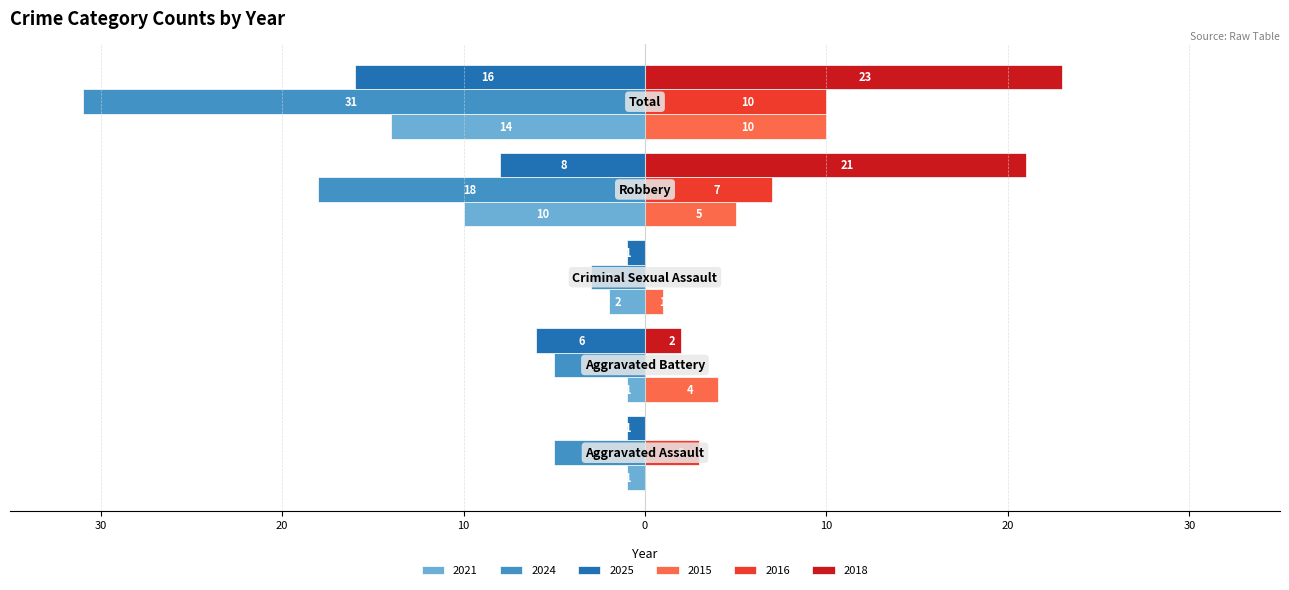

What is the label of the 3rd bar from the right?

Criminal Sexual Assault